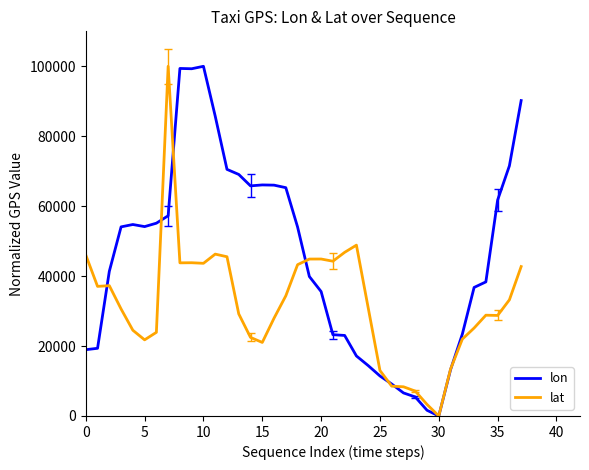

Which series has the largest total across all categories?

lon